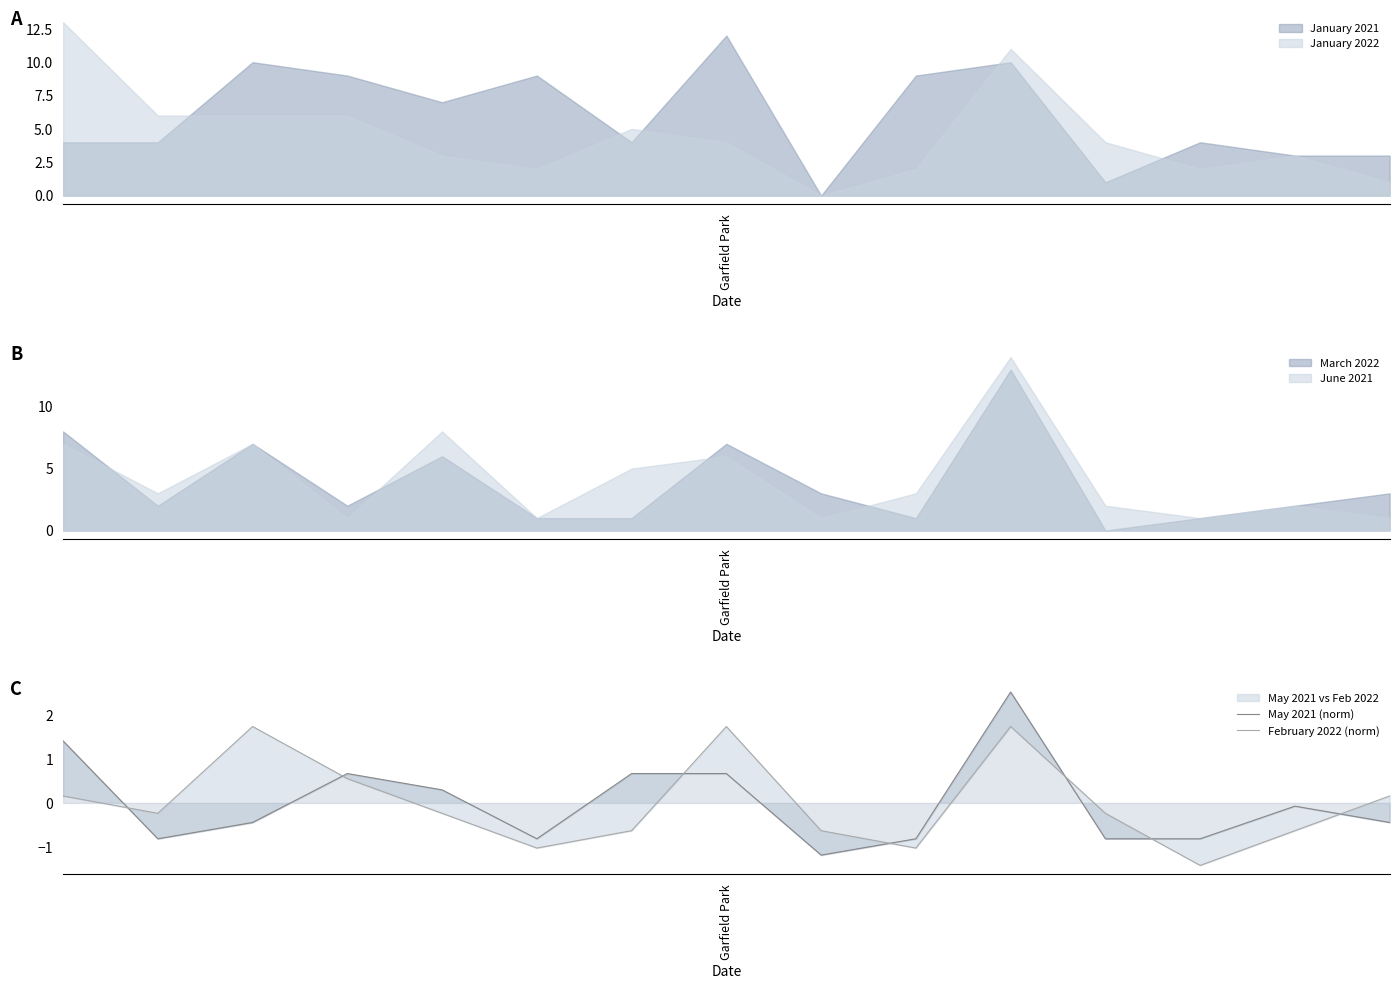

How many interior local peaks does the February 2022 (norm) series have?

3